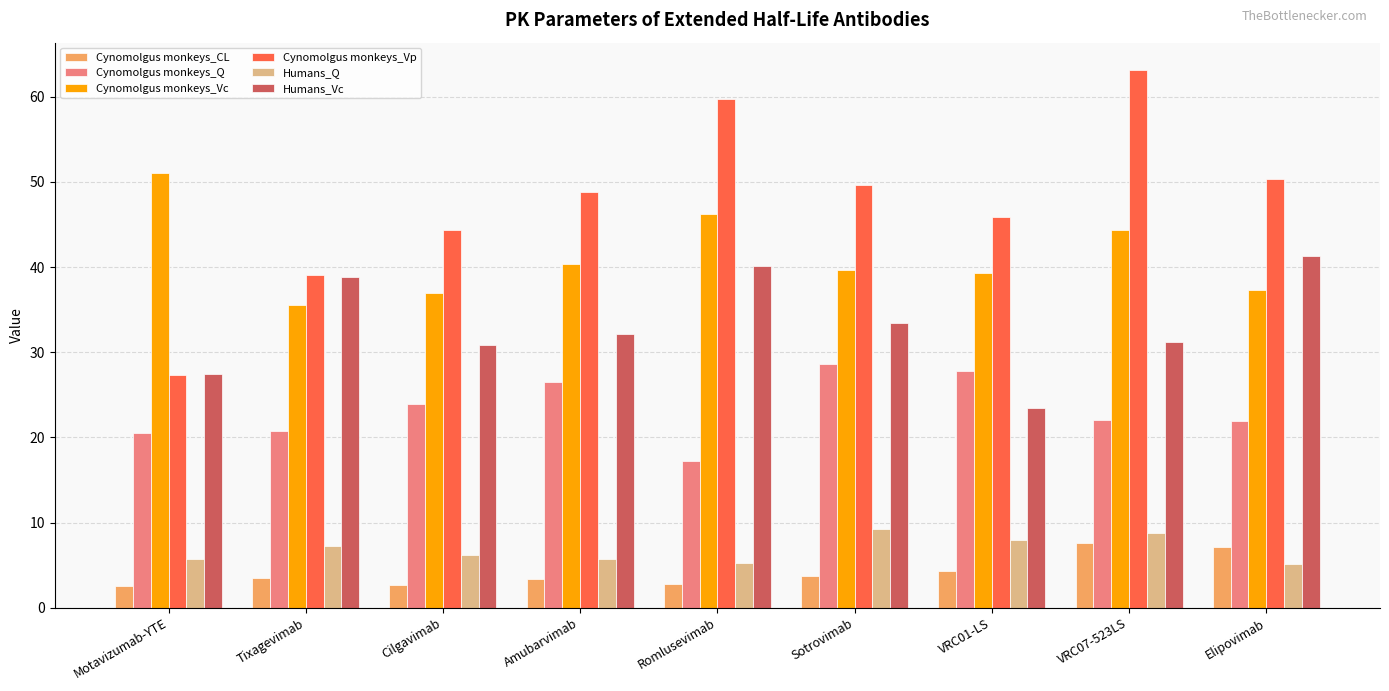

At which category is the sum across all series the highest?

VRC07-523LS